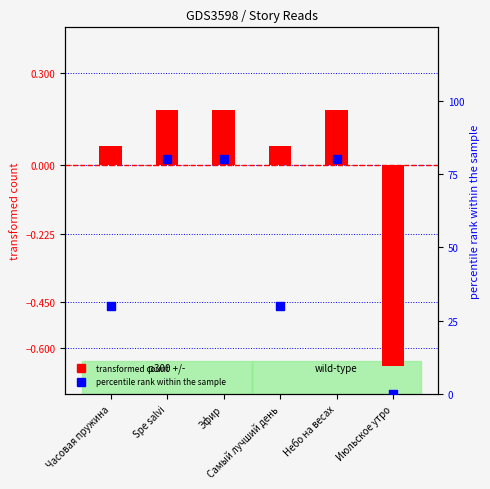

Is the value of transformed count at Эфир greater than the value of percentile rank within the sample at Spe salvi?

No